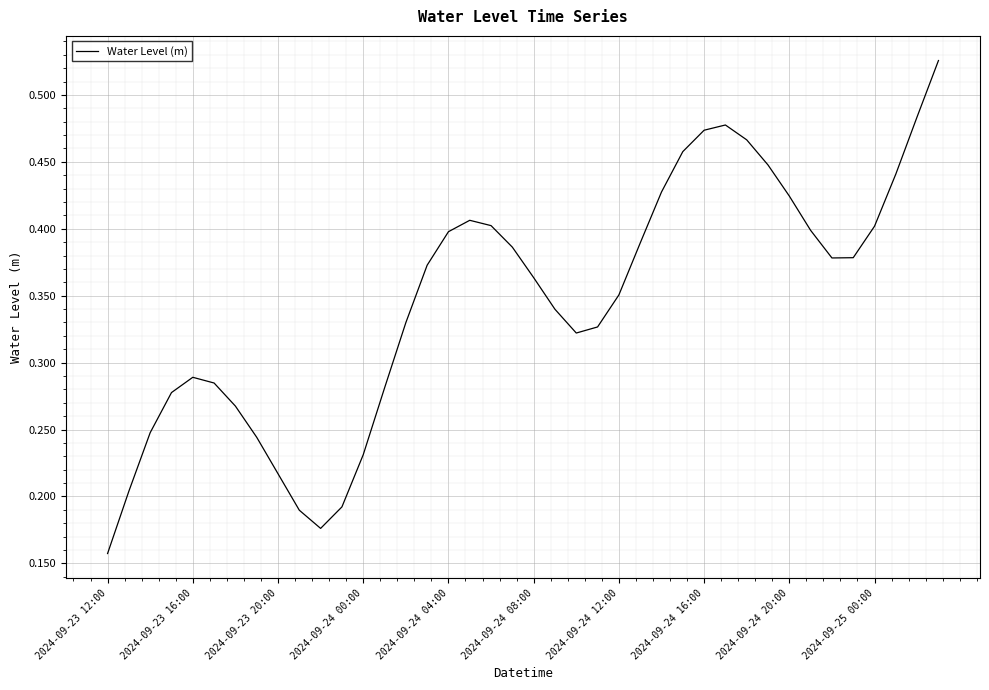

How many lines are shown in the chart?

1